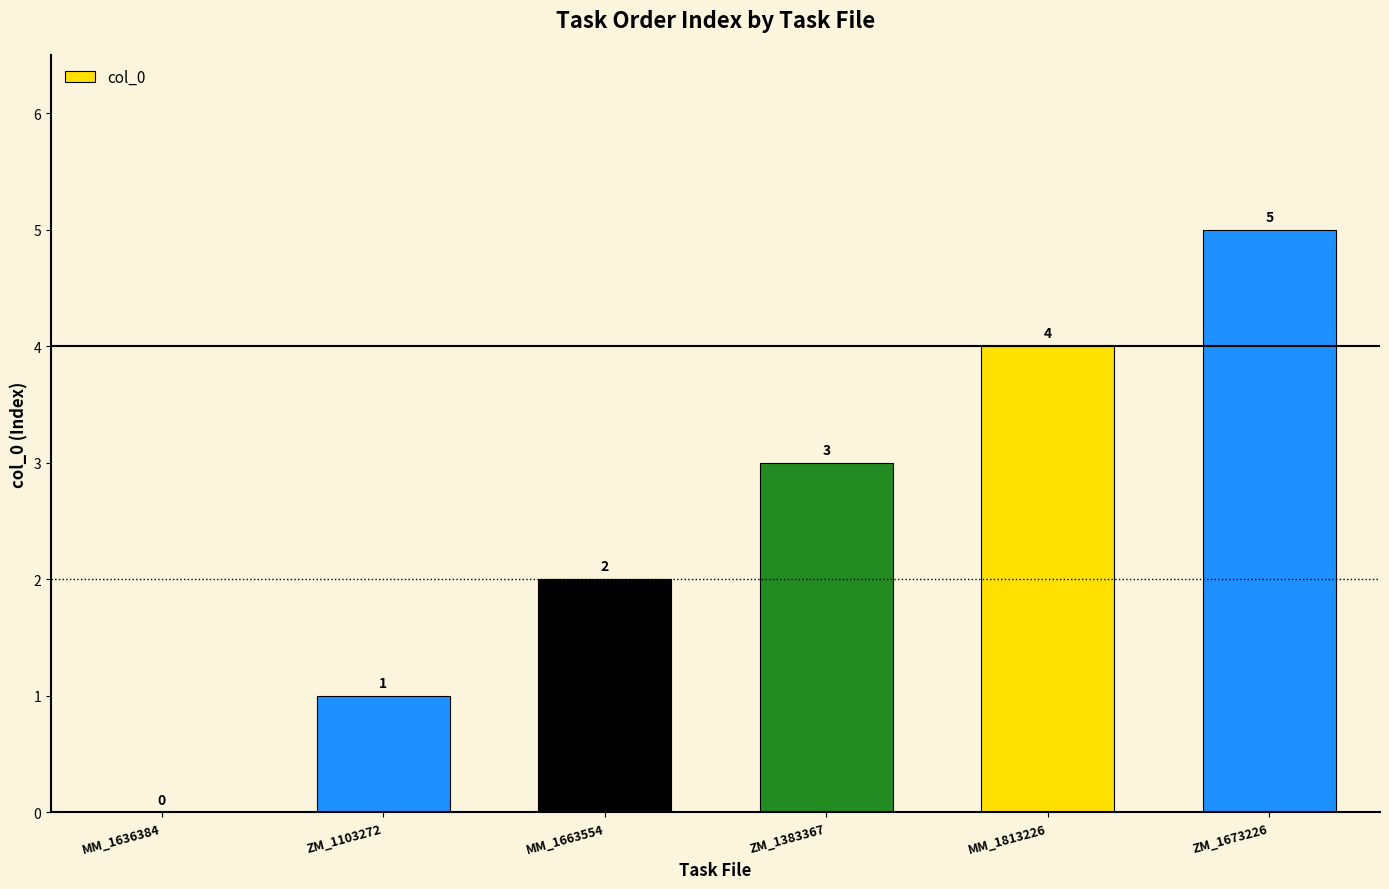

Is it true that the value at MM_1663554 is 1?

False